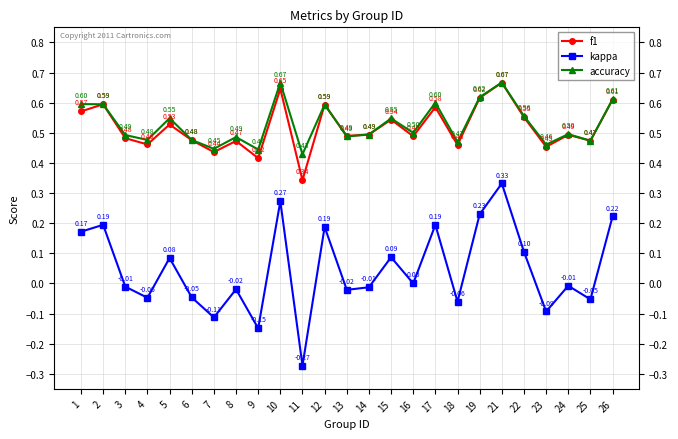

How many lines are shown in the chart?

3